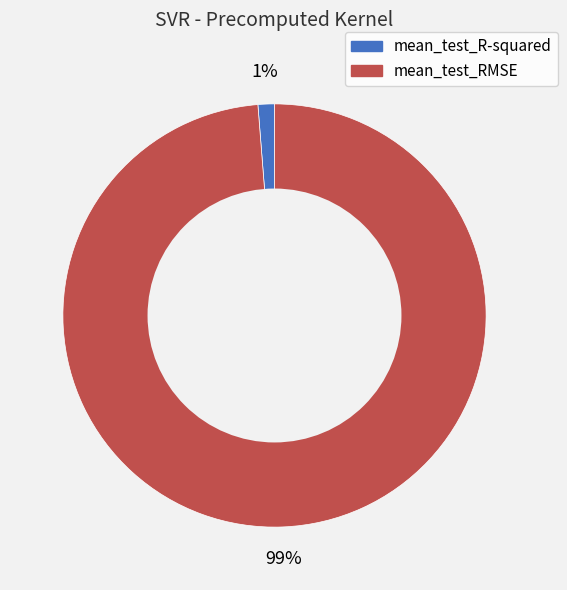

To the nearest percent, what portion does mean_test_RMSE represent?

99%